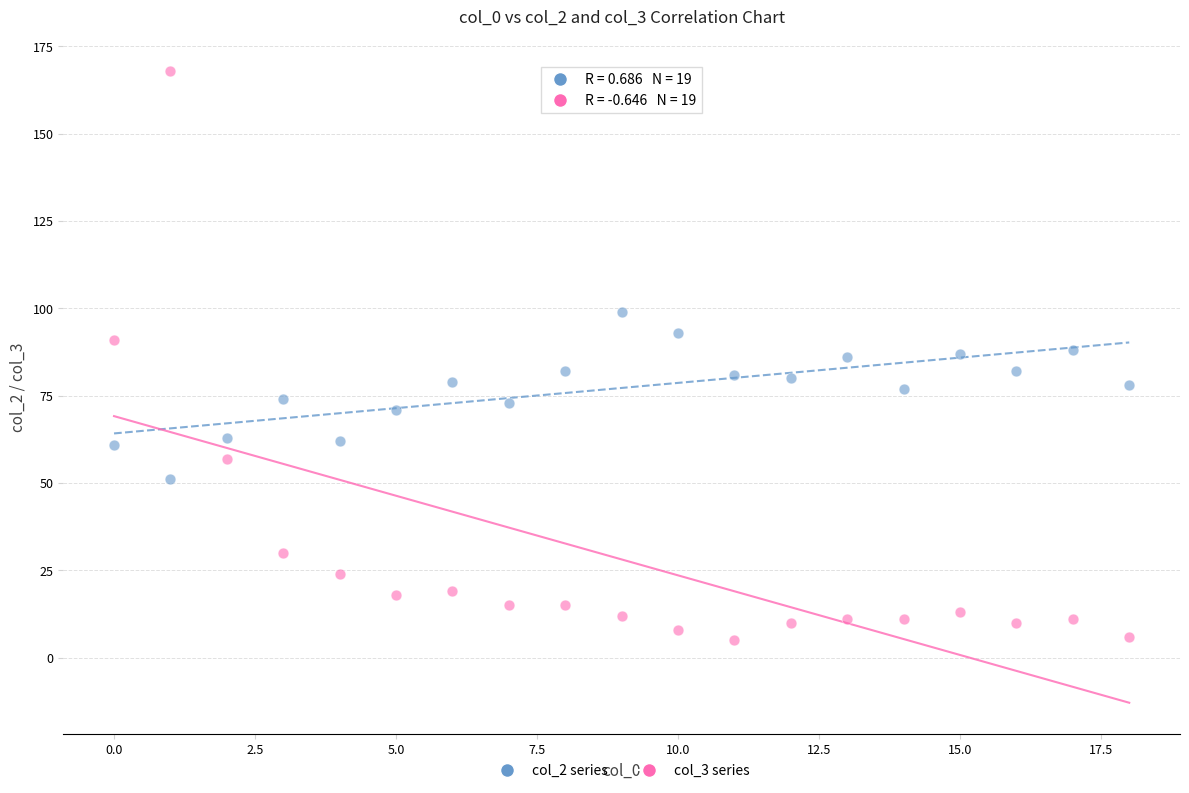

Across all data points, what is the range of Y values (max minus min)?

163